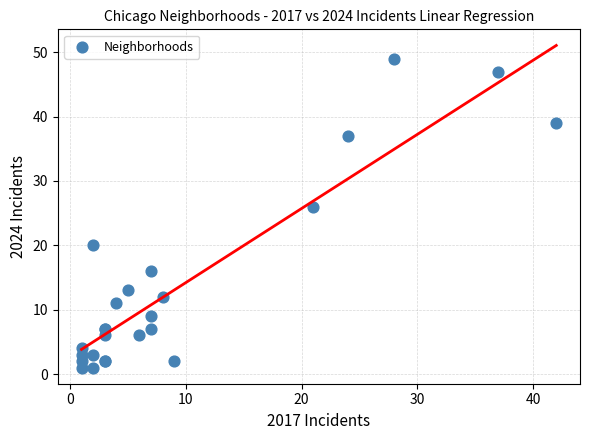

What Y value in the scatter plot is closest to 25?

26